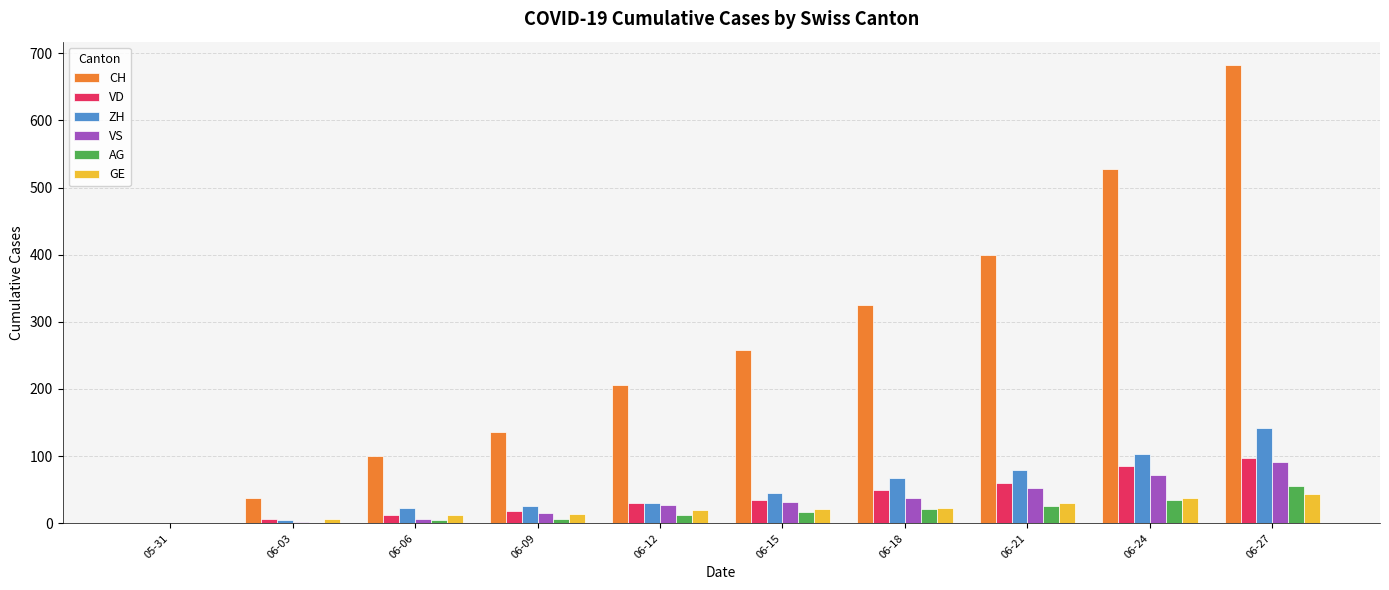

True or false: ZH has a value of 142 at 06-27.

True